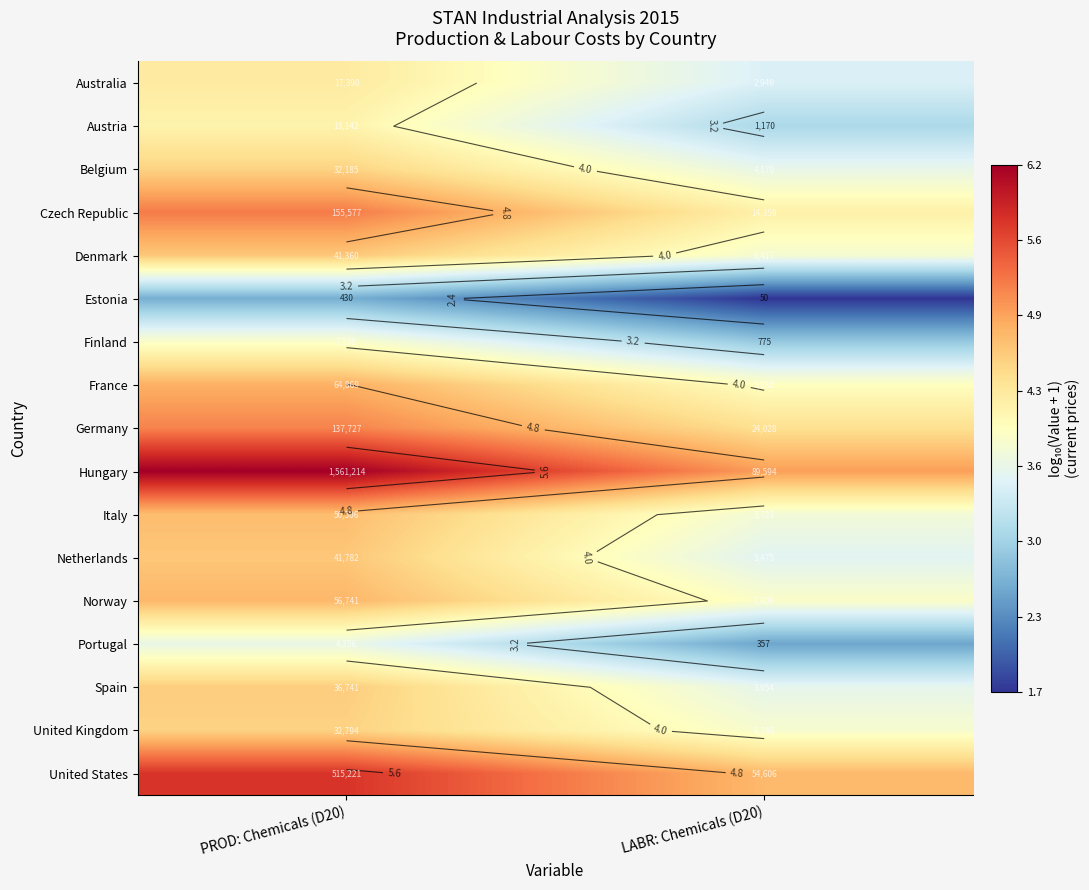

What is the maximum value shown in the chart?

6.2